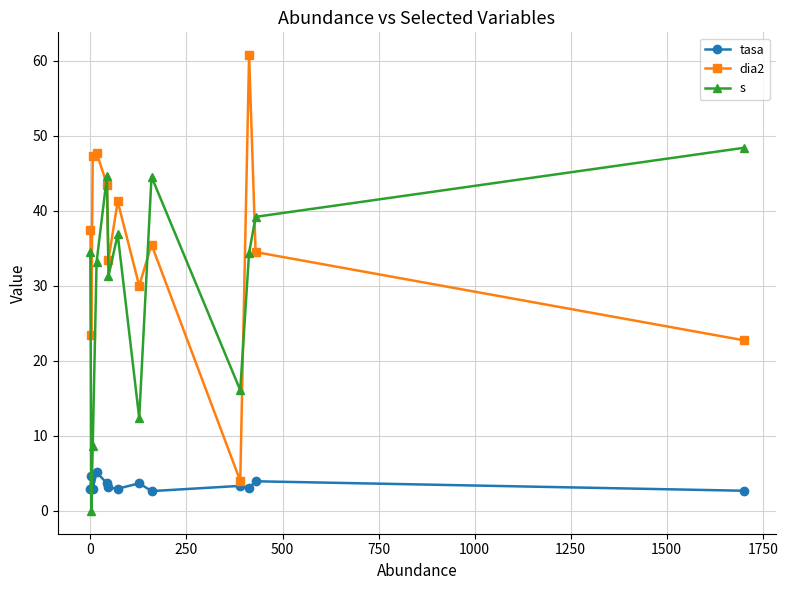

Which series has the largest total across all categories?

dia2